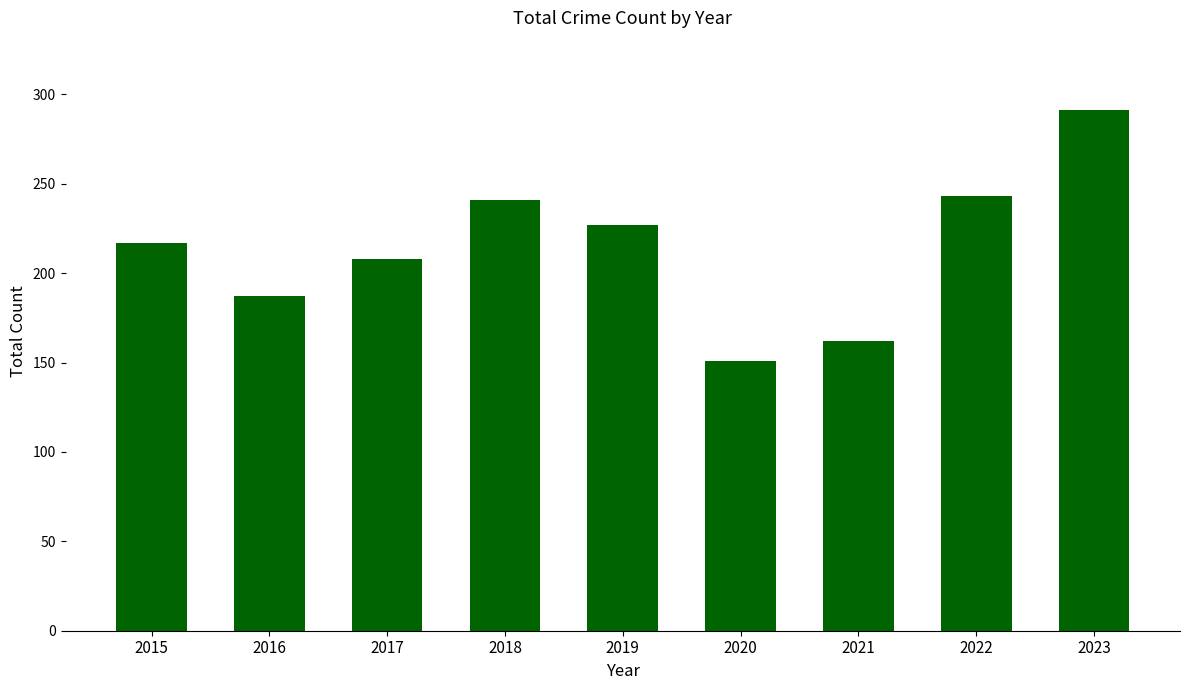

Approximately how many times larger is the value at 2020 compared to 2016?

0.8